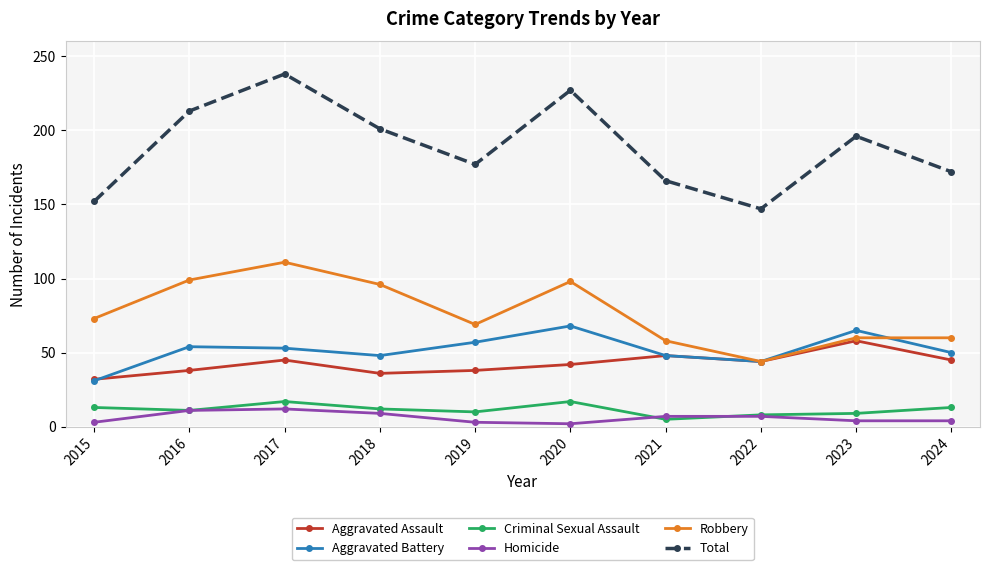

Where do Aggravated Assault and Aggravated Battery first cross each other?

2015 and 2016